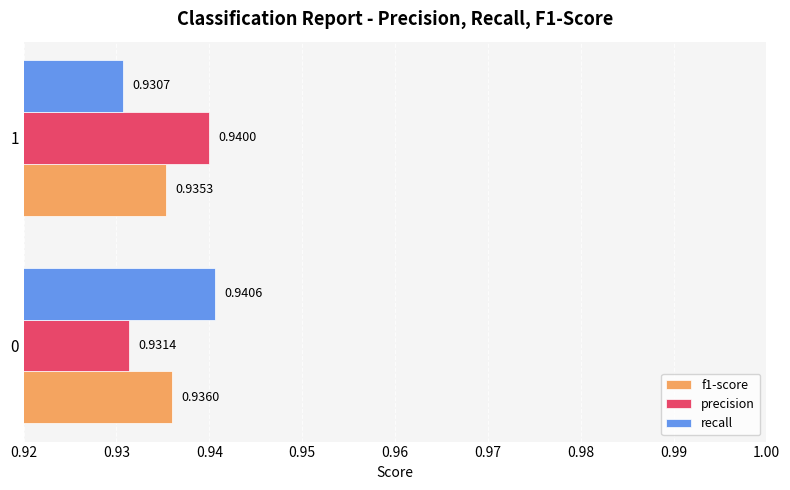

What are all the series names shown in the legend?

f1-score, precision, recall